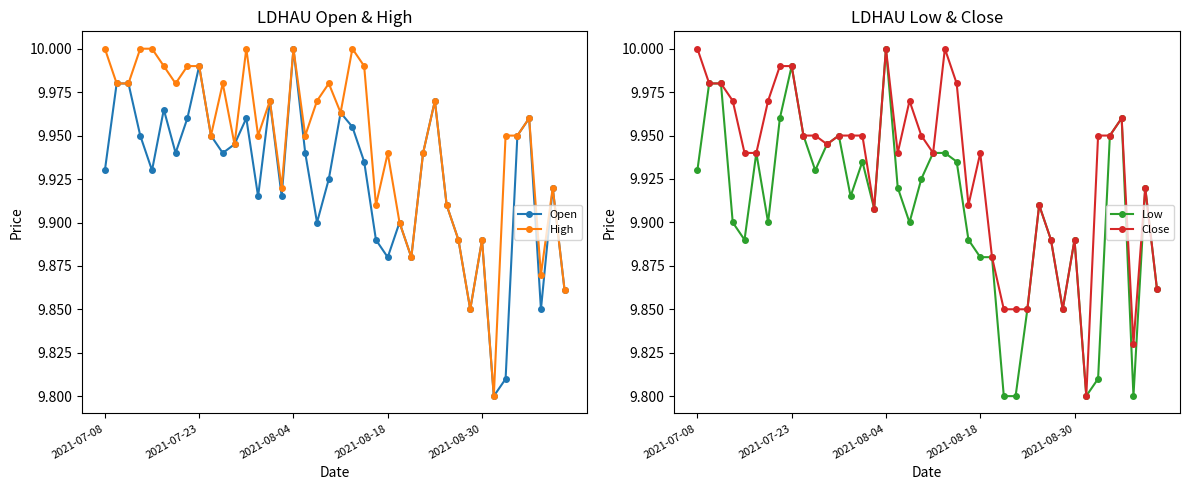

True or false: Open has a value of 16.9 at 12.

False